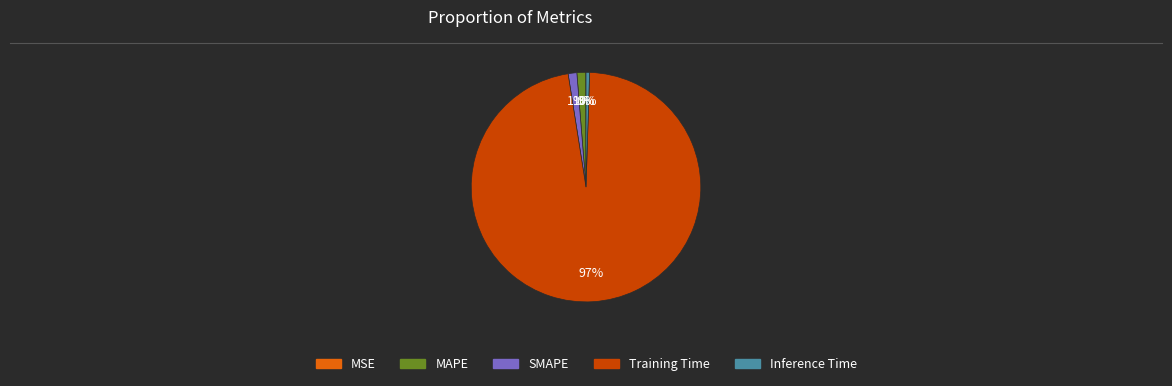

To the nearest percent, what is the combined percentage of SMAPE and MAPE?

2%